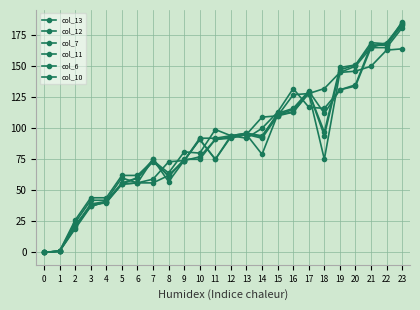

What is the difference between the highest and lowest values at 6?

6